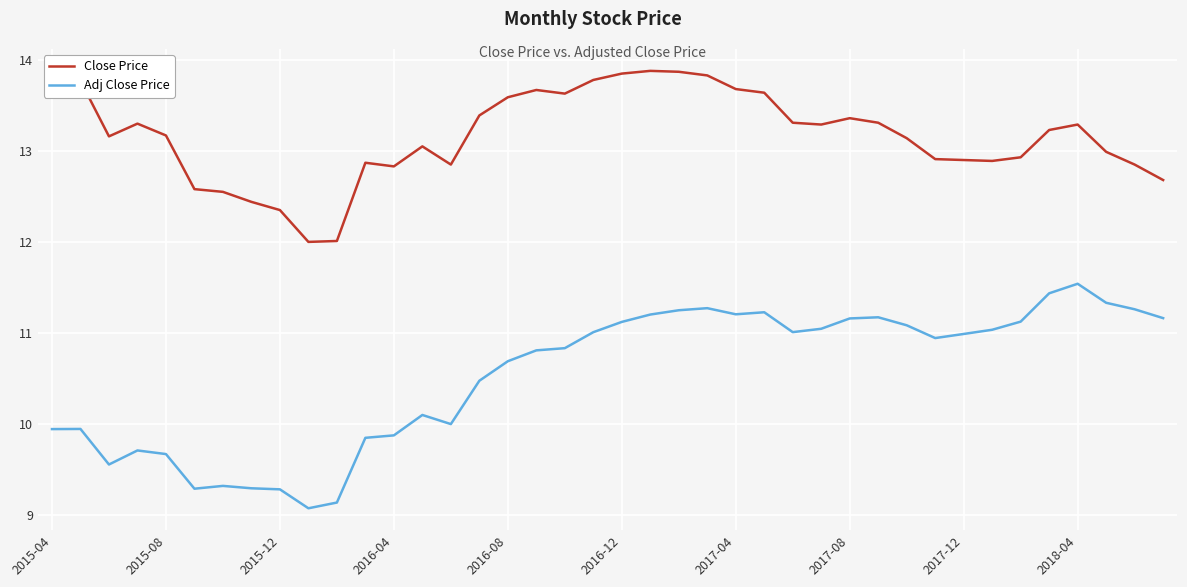

True or false: Close Price and Adj Close Price cross at least once.

False